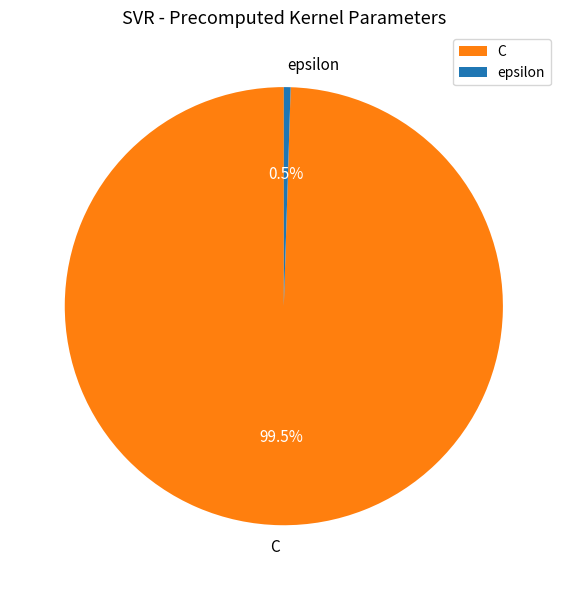

Which slice is the largest?

C